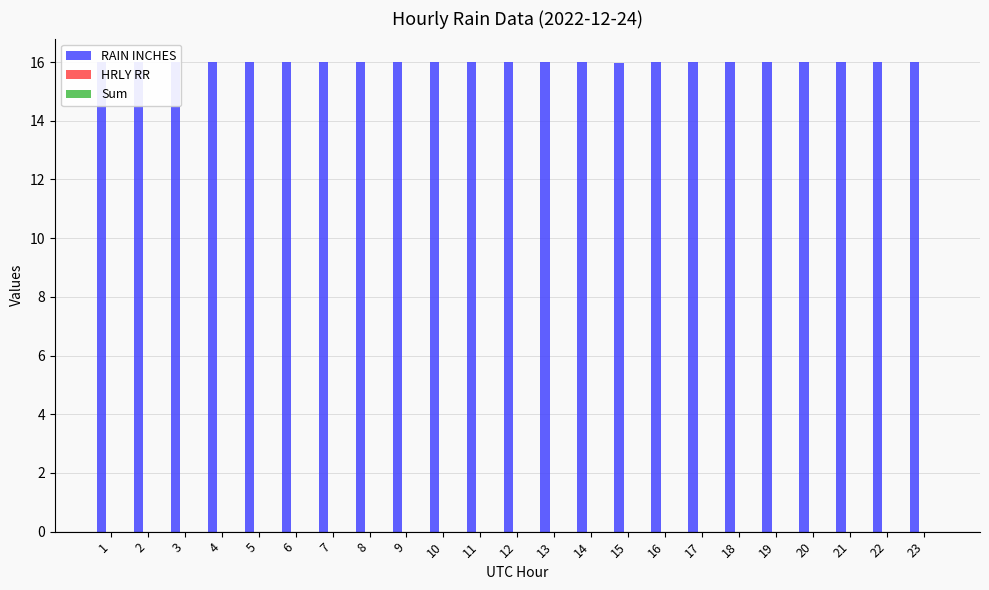

Which series changed the most between 11 and 23?

RAIN INCHES